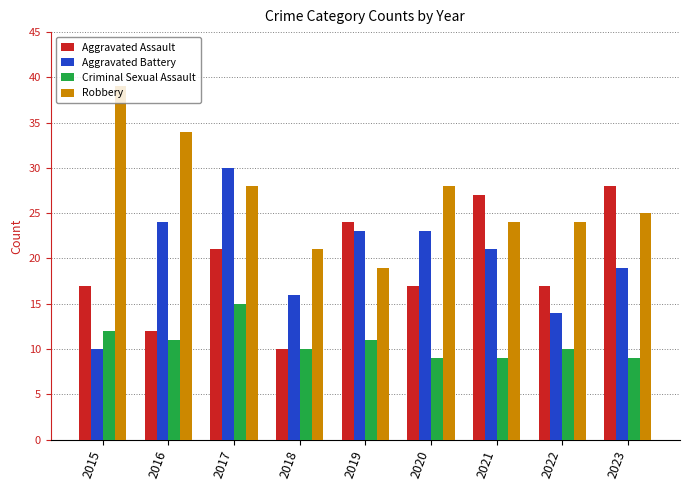

At 2022, list the series in order from largest to smallest.

Robbery, Aggravated Assault, Aggravated Battery, Criminal Sexual Assault